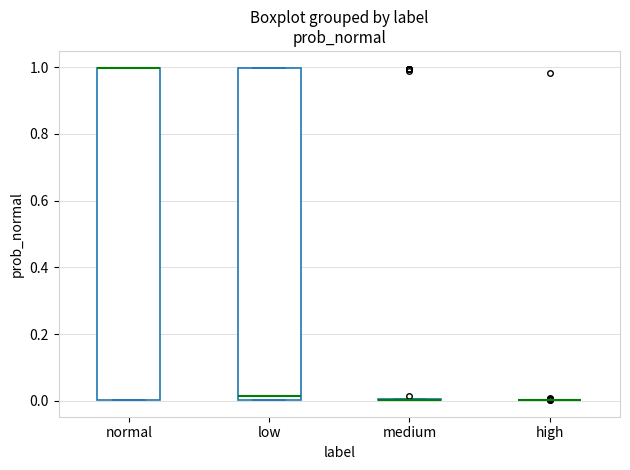

Reading left to right, read every box against the y-axis: the position of its median line, the range the box covers, and the ends of its whiskers. The values are not printed on the chart, so give them approximately, as read against the axis.

normal: median 1.00 (drawn on the box's upper edge), box 0.00 to 1.00, whiskers 0.00 to 1.00
low: median 0.02, box 0.00 to 1.00, whiskers 0.00 to 1.00
medium: box collapsed to a line at 0.00, whiskers 0.00 to 0.00
high: box collapsed to a line at 0.00, whiskers 0.00 to 0.00